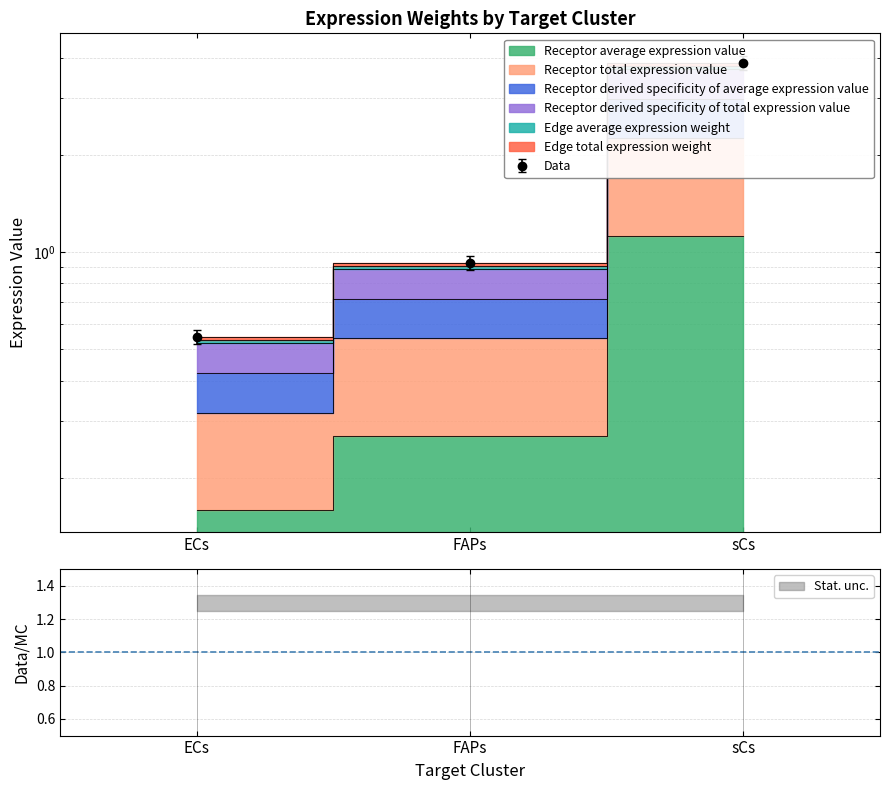

The value of Receptor derived specificity of total expression value at sCs is 3.7. True or false?

True